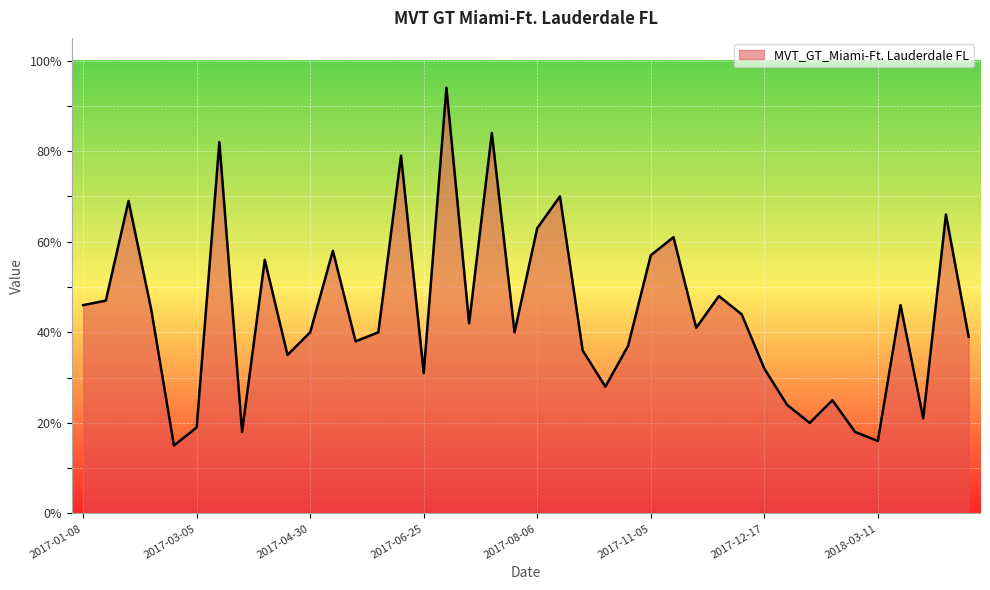

What is the greatest value displayed?

94